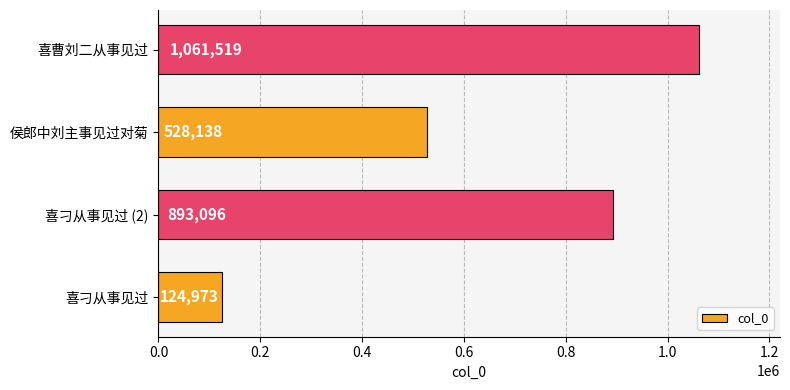

The value at 喜刁从事见过 (2) is 1541452. True or false?

False